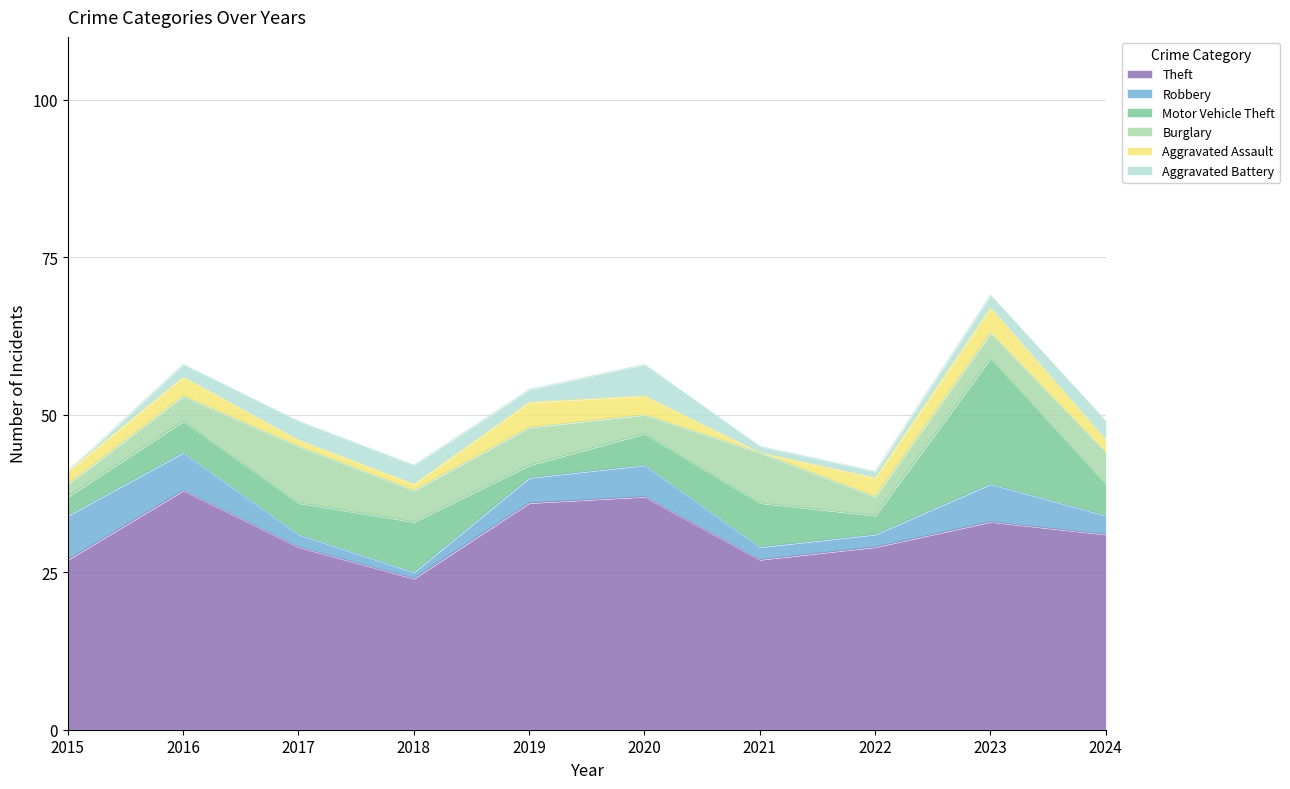

What is the spread (max minus min) of values at 2015?

27